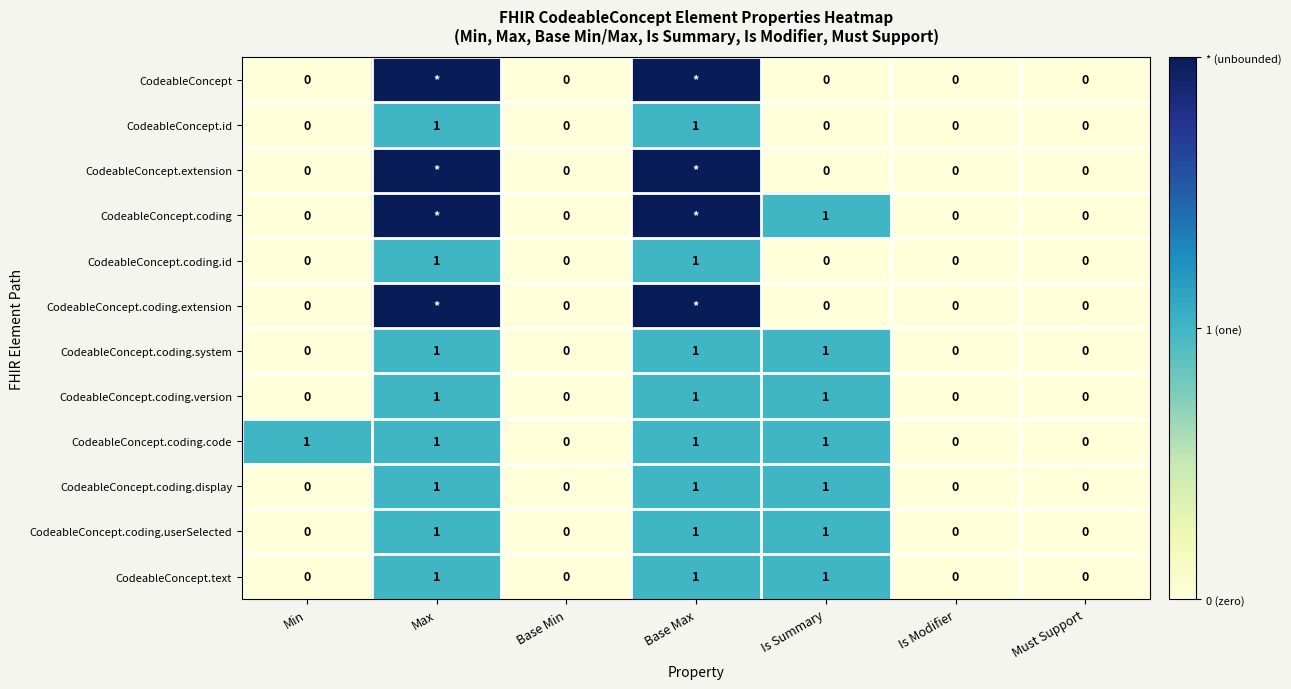

At which category does the chart reach its minimum across all series?

Min